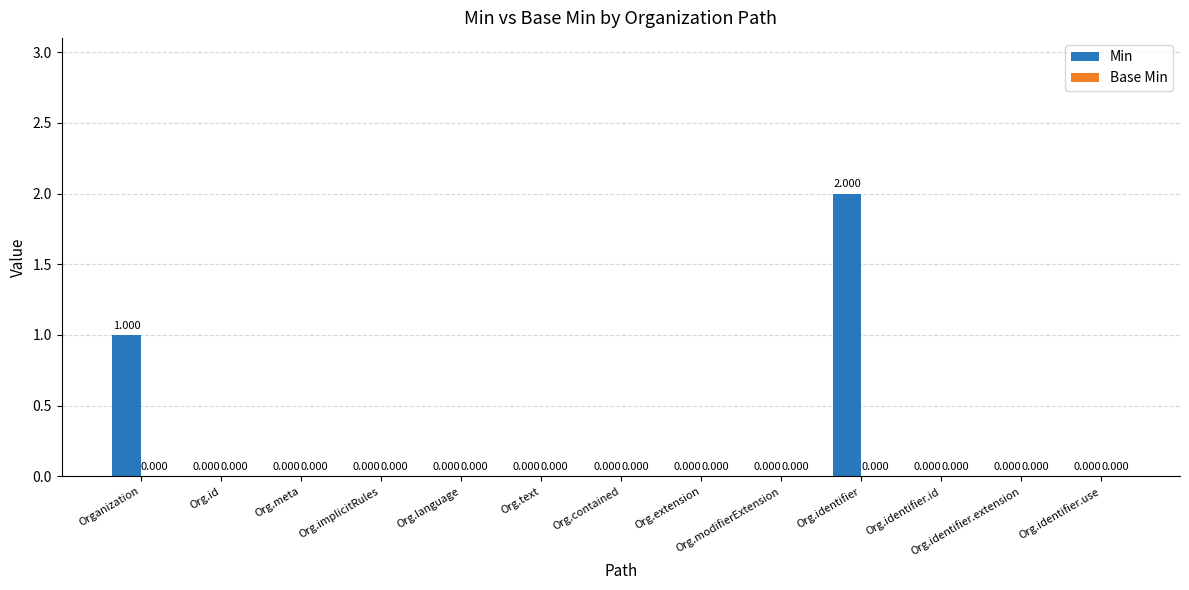

Which label corresponds to the largest value in the chart?

Org.identifier